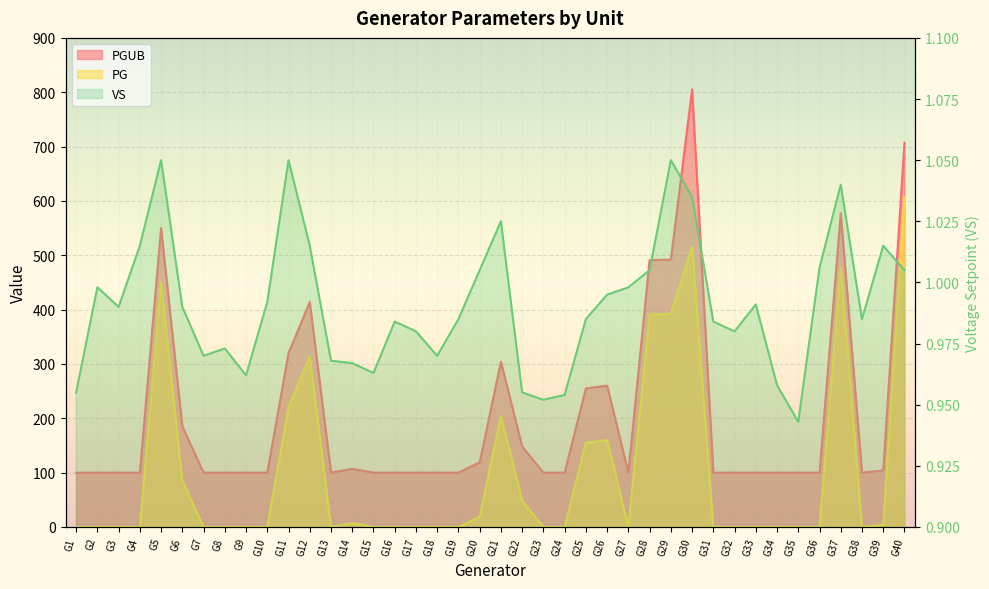

What is the average value of the VS series?

1.0